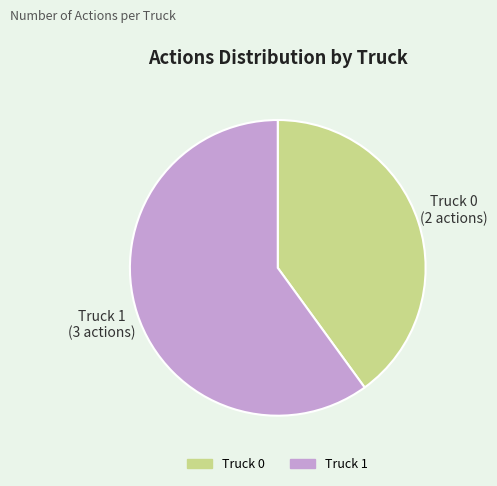

Is it true that Truck 1 is 72% of the pie?

False